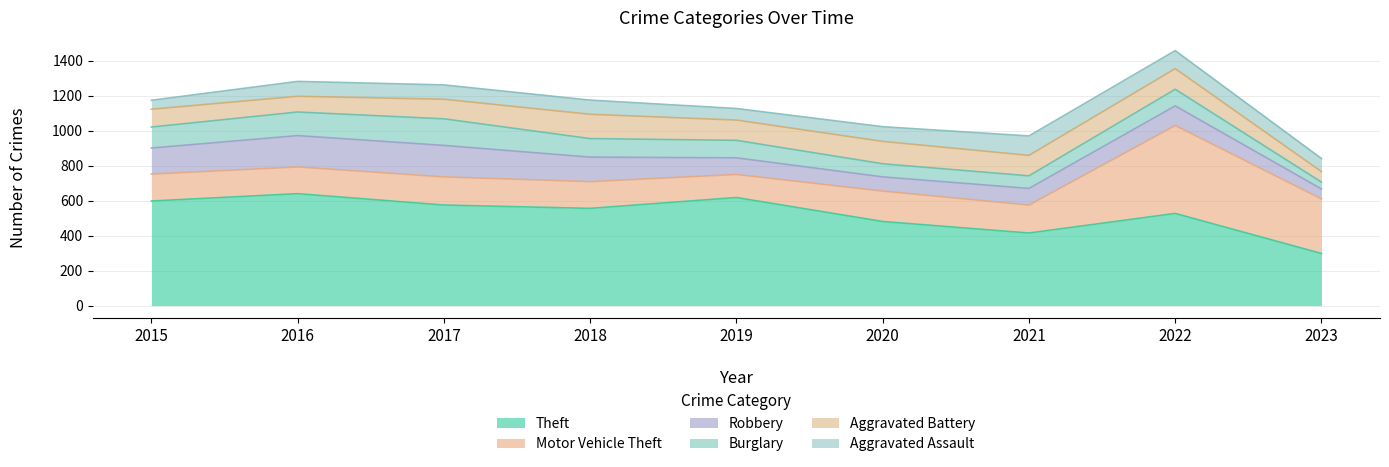

What is the total value across all series at 2022?

1458